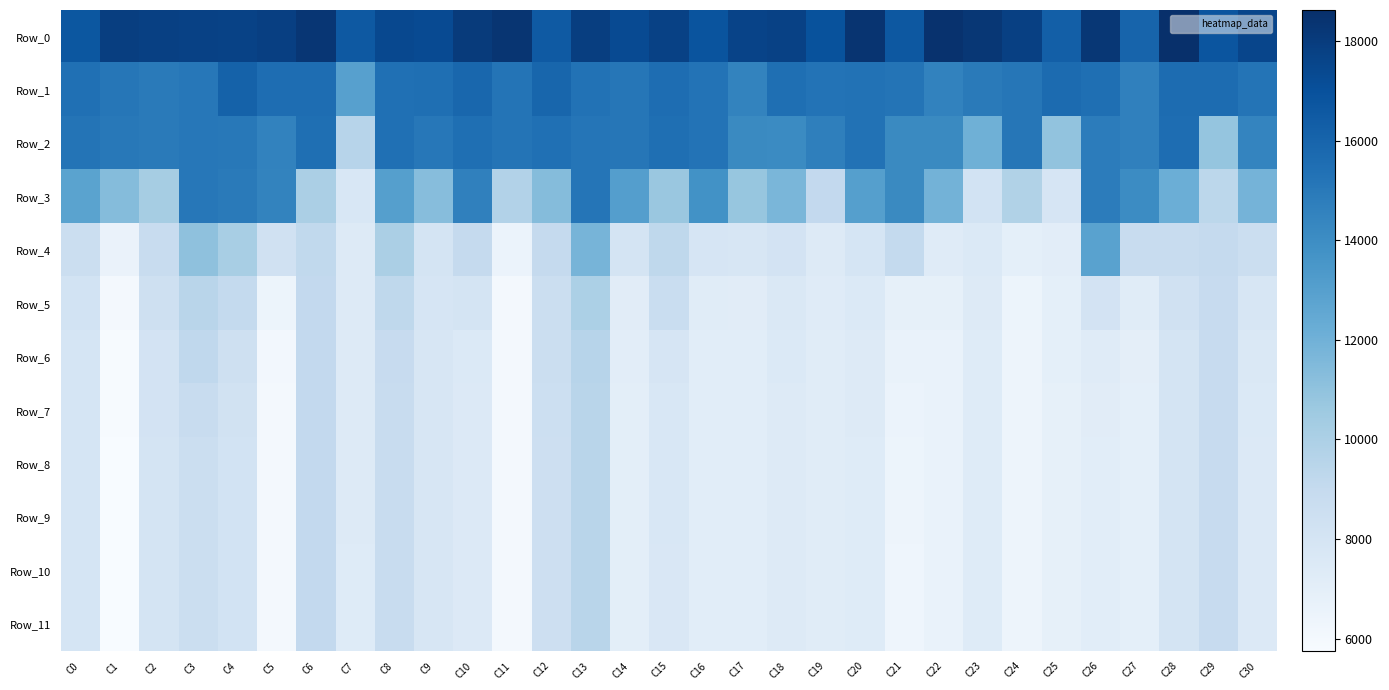

What is the total value across all series at C20?

121679.3